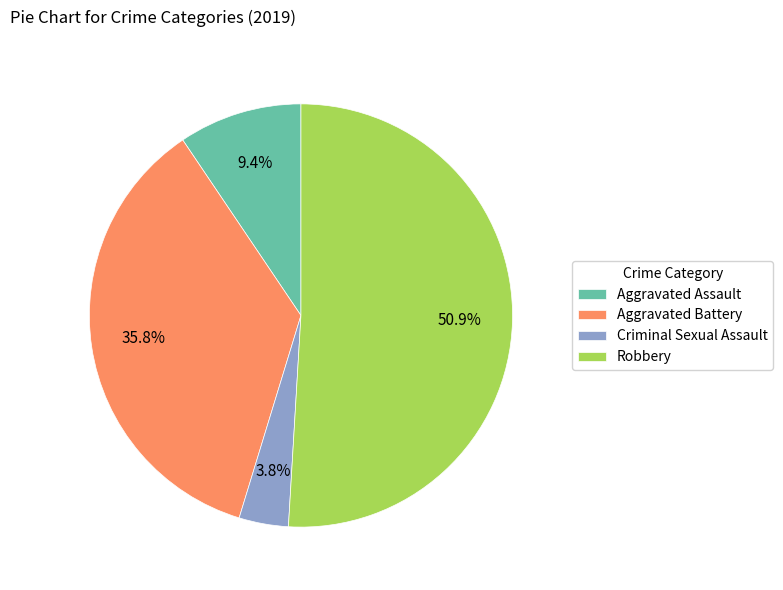

To the nearest percent, what is the difference between the Robbery and Aggravated Battery slice percentages?

15%